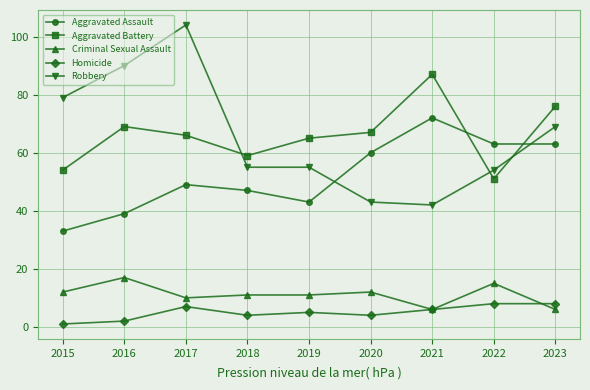

Reading left to right, what are all the values shown in this chart?

Aggravated Assault: 33	39	49	47	43	60	72	63	63
Aggravated Battery: 54	69	66	59	65	67	87	51	76
Criminal Sexual Assault: 12	17	10	11	11	12	6	15	6
Homicide: 1	2	7	4	5	4	6	8	8
Robbery: 79	90	104	55	55	43	42	54	69